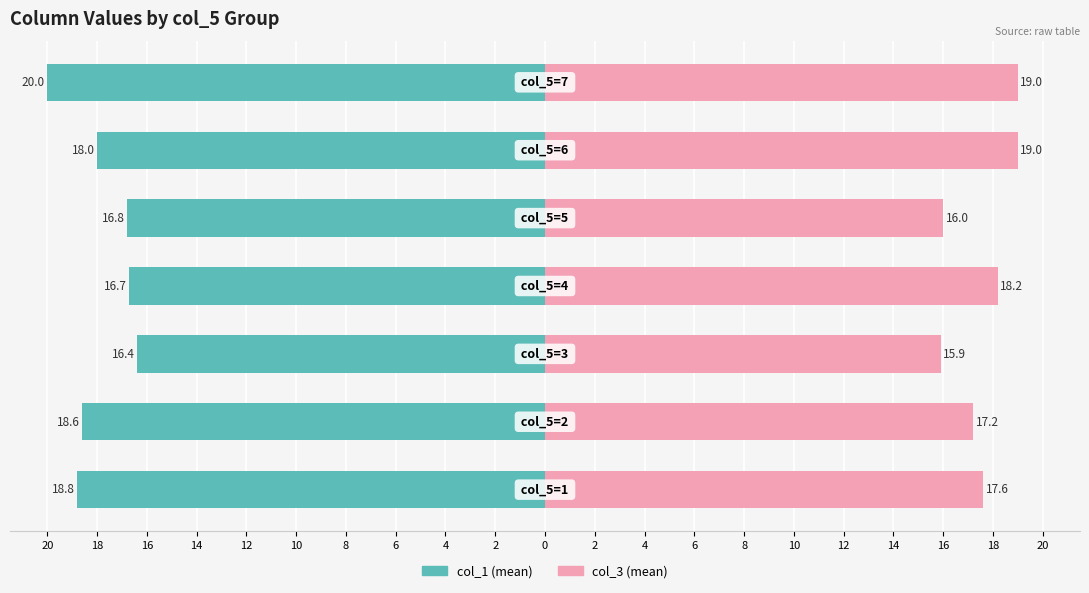

Count the col_1 (mean) values in the range -18 to -16.

4